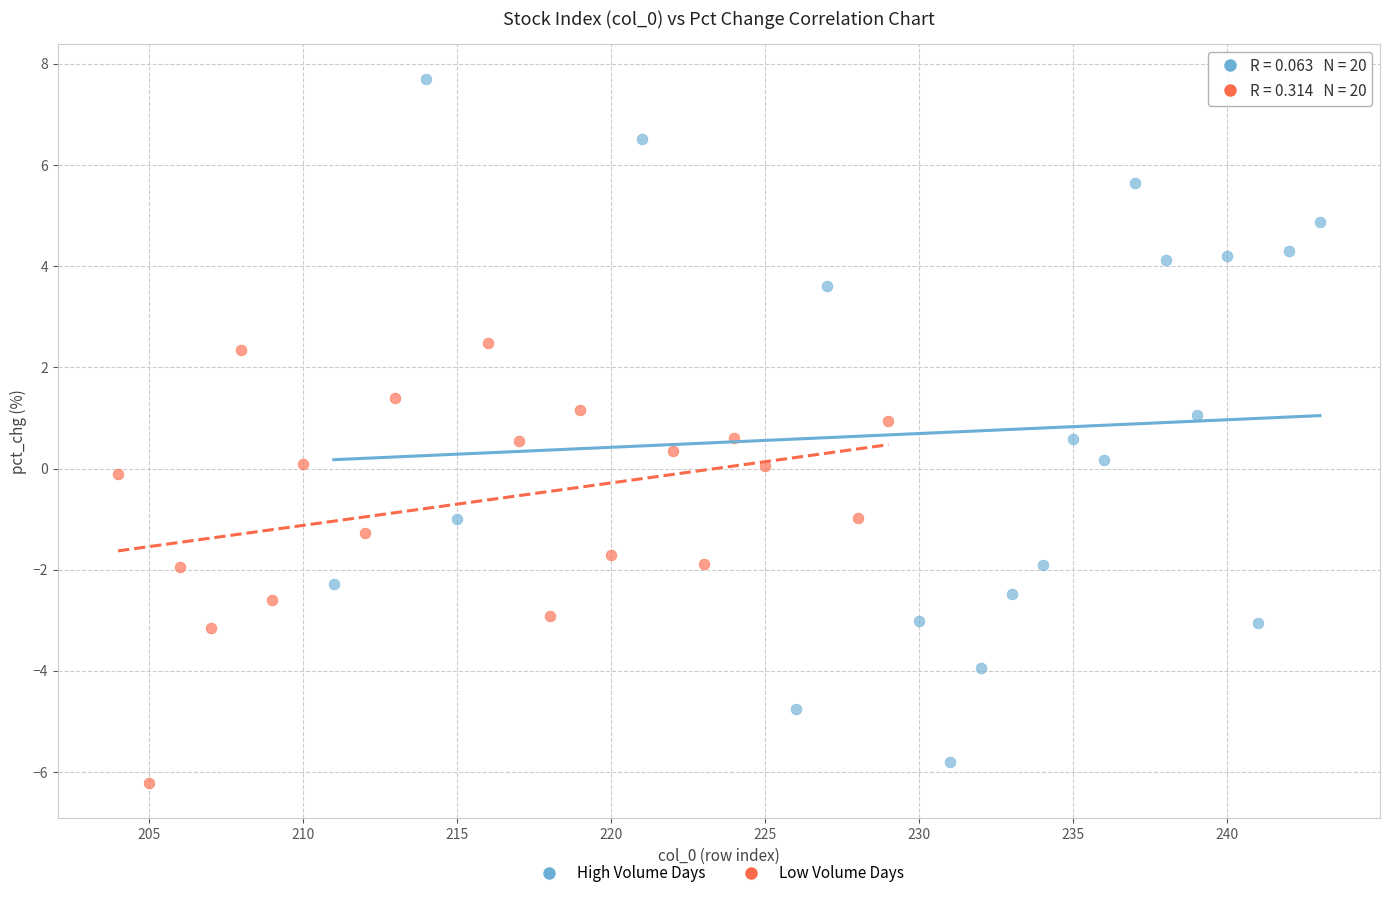

Which series contains the highest Y value?

High Volume Days